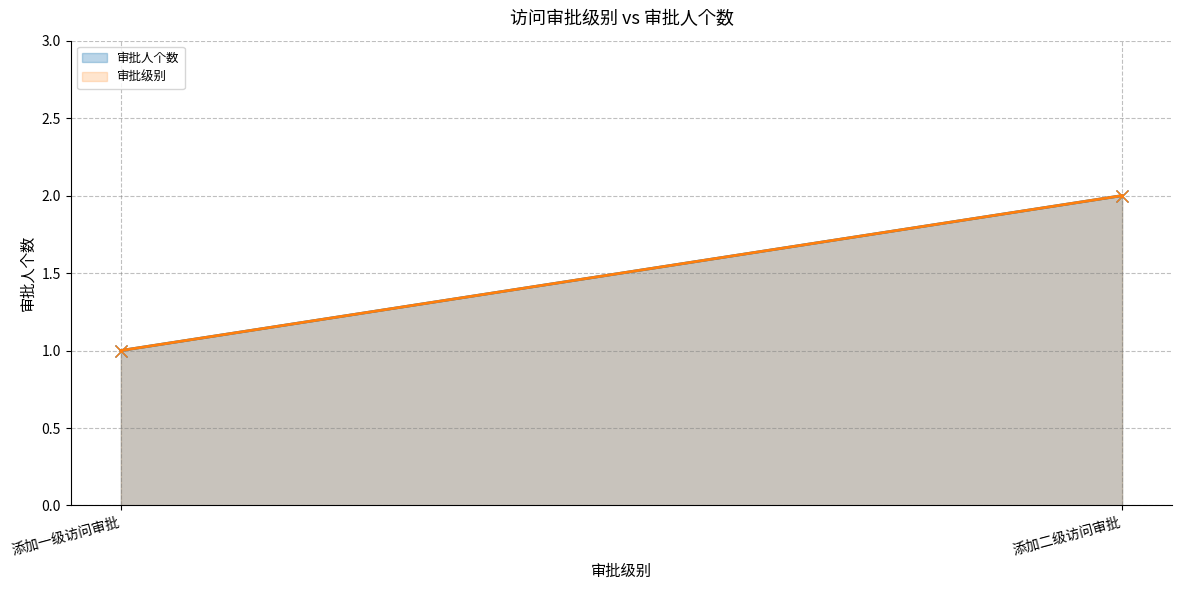

How many lines are shown in the chart?

2